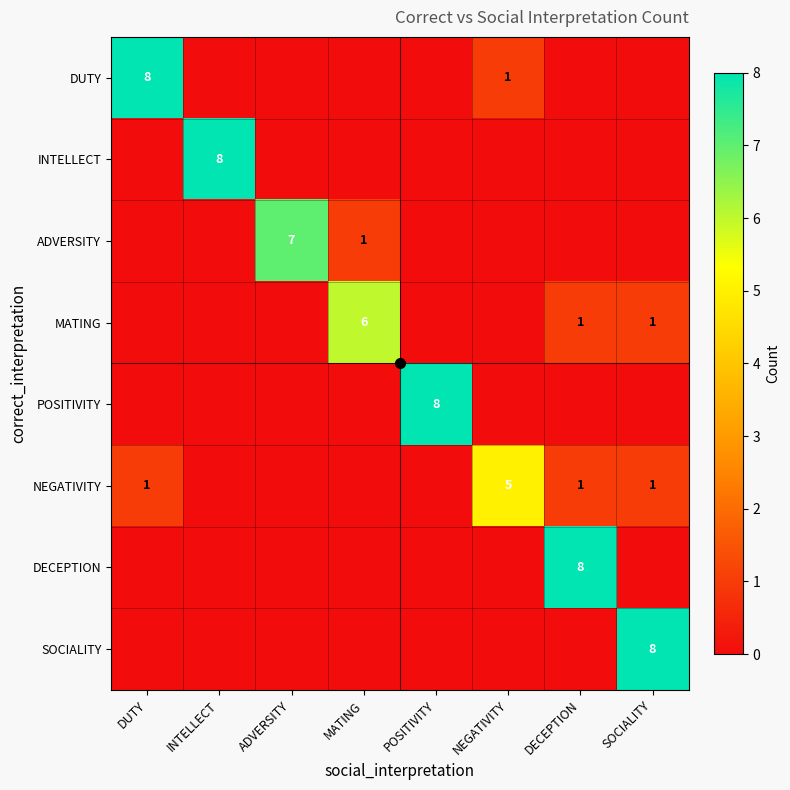

At DUTY, list the series in order from largest to smallest.

DUTY, NEGATIVITY, INTELLECT, ADVERSITY, MATING, POSITIVITY, DECEPTION, SOCIALITY